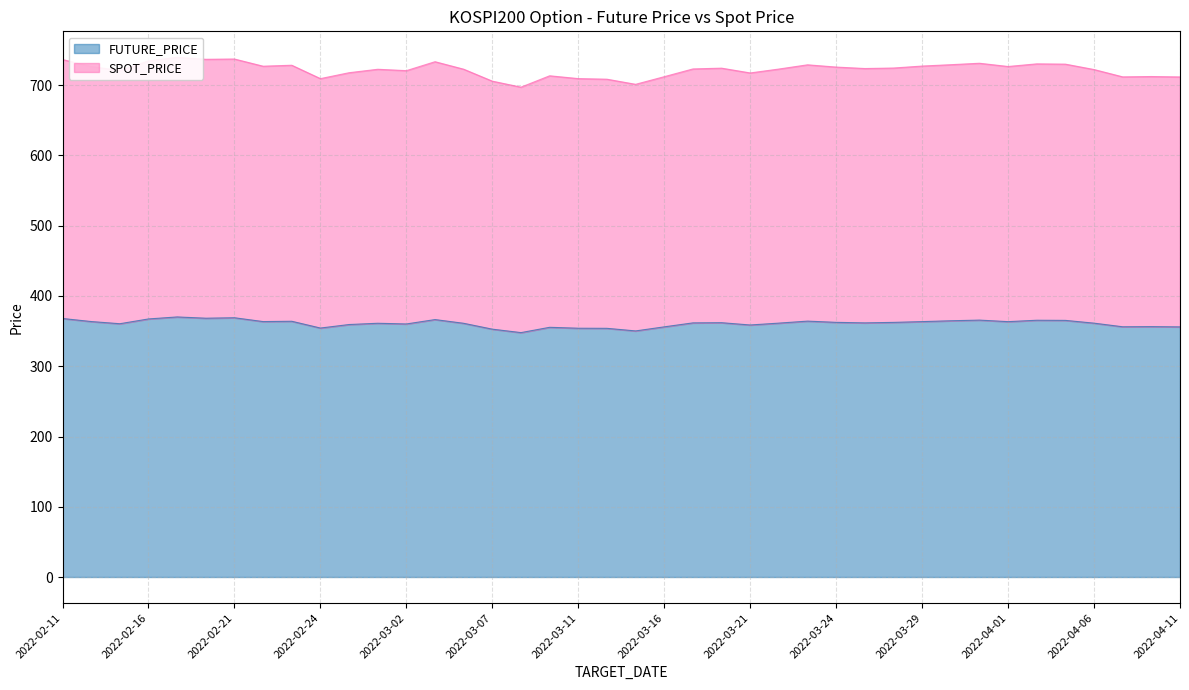

How many data points in FUTURE_PRICE are above 361?

25